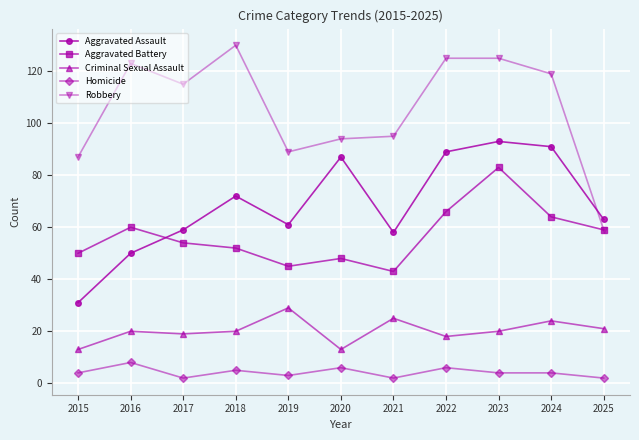

List the series in order of their peak value, lowest first.

Homicide, Criminal Sexual Assault, Aggravated Battery, Aggravated Assault, Robbery